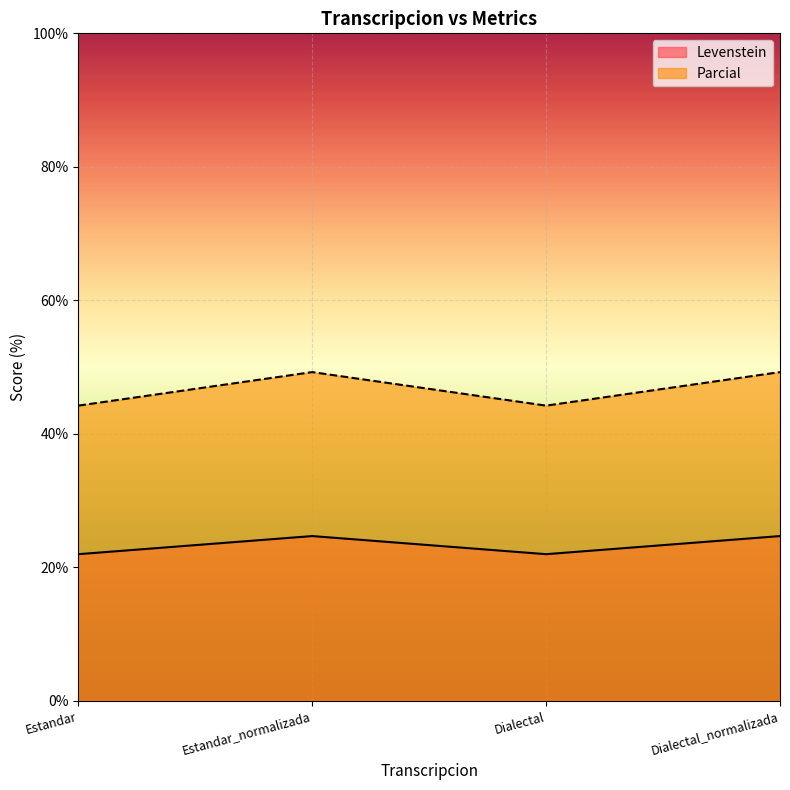

The Levenstein series shows 17.9 at Dialectal_normalizada. True or false?

False